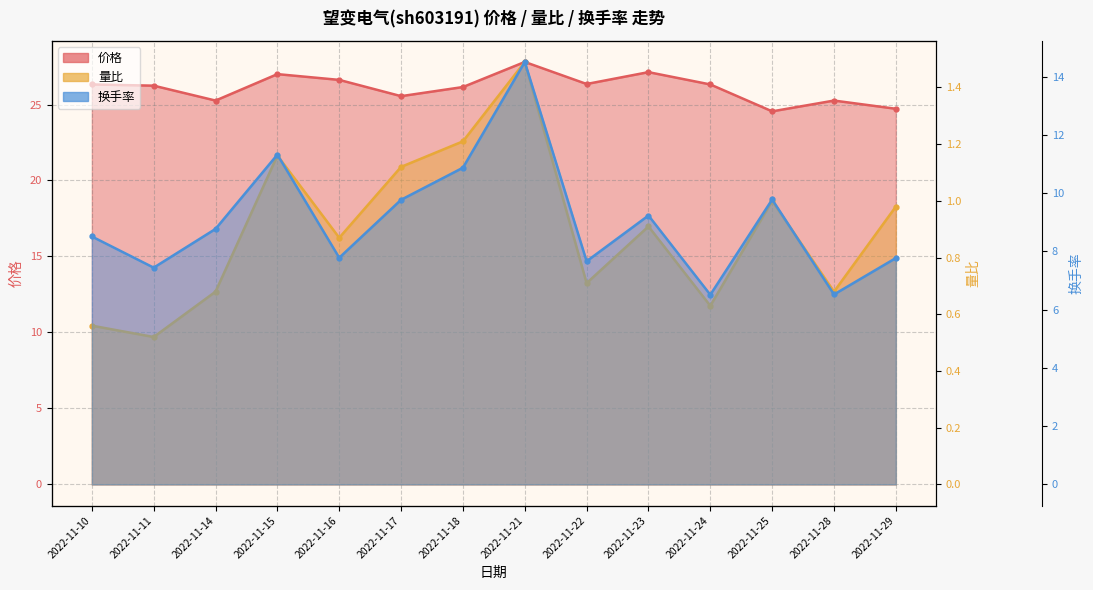

Count the number of data series in this chart.

3